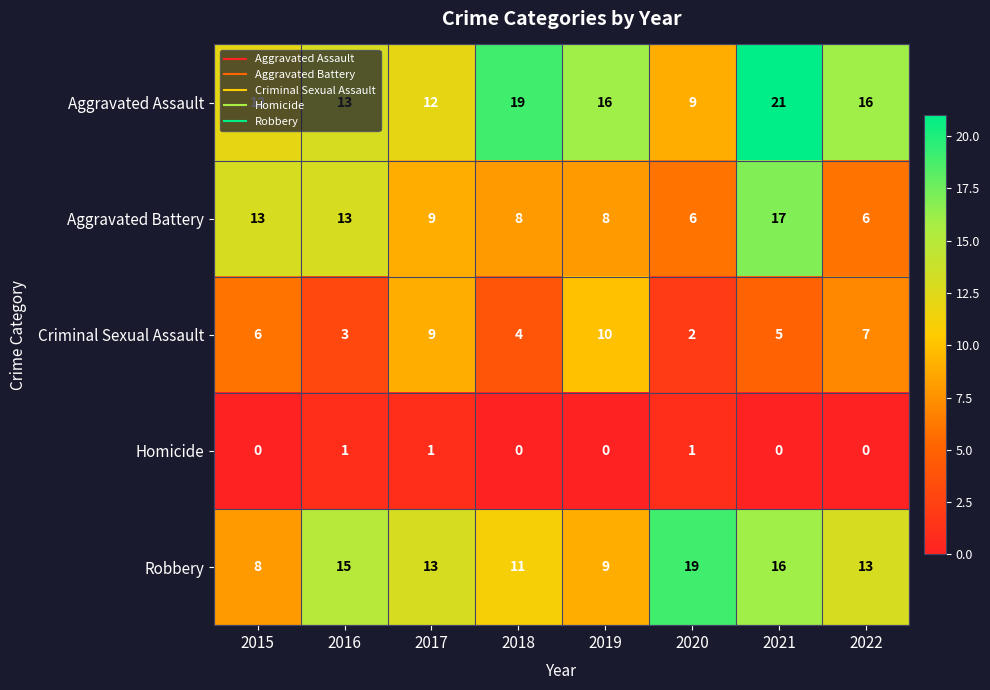

At 2022, list the series in order from largest to smallest.

Aggravated Assault, Robbery, Criminal Sexual Assault, Aggravated Battery, Homicide